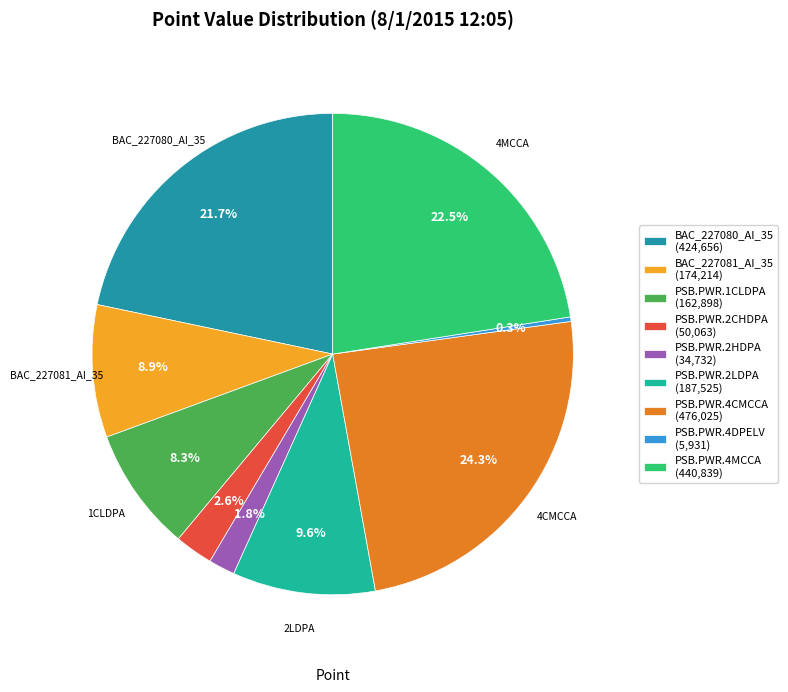

To the nearest percent, what is the difference between the PSB.PWR.1CLDPA and BAC_227080_AI_35 slice percentages?

13%